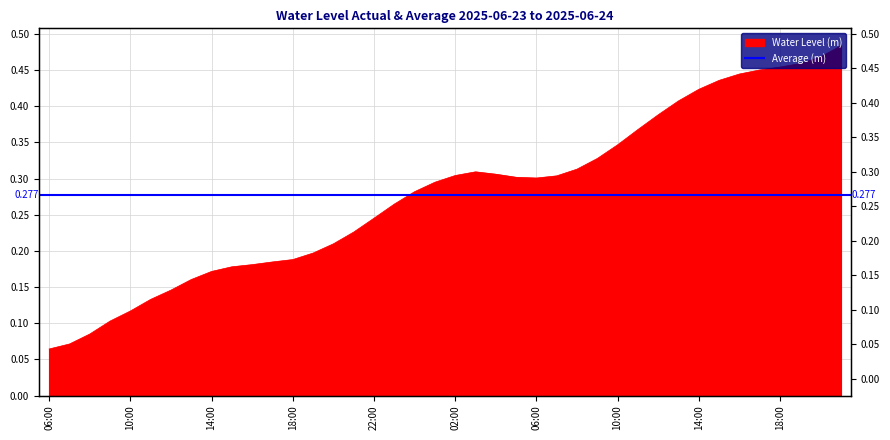

What is the approximate value at 14:00?

0.4